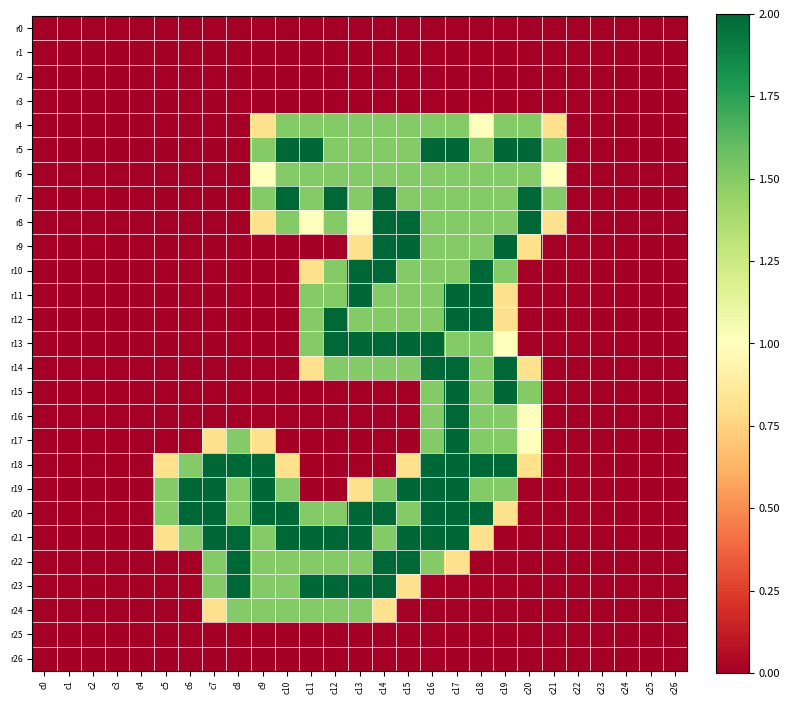

Reading right to left, what are all the values shown in this chart?

r0: c26=0.0	c25=0.0	c24=0.0	c23=0.0	c22=0.0	c21=0.0	c20=0.0	c19=0.0	c18=0.0	c17=0.0	c16=0.0	c15=0.0	c14=0.0	c13=0.0	c12=0.0	c11=0.0	c10=0.0	c9=0.0	c8=0.0	c7=0.0	c6=0.0	c5=0.0	c4=0.0	c3=0.0	c2=0.0	c1=0.0	c0=0.0
r1: c26=0.0	c25=0.0	c24=0.0	c23=0.0	c22=0.0	c21=0.0	c20=0.0	c19=0.0	c18=0.0	c17=0.0	c16=0.0	c15=0.0	c14=0.0	c13=0.0	c12=0.0	c11=0.0	c10=0.0	c9=0.0	c8=0.0	c7=0.0	c6=0.0	c5=0.0	c4=0.0	c3=0.0	c2=0.0	c1=0.0	c0=0.0
r2: c26=0.0	c25=0.0	c24=0.0	c23=0.0	c22=0.0	c21=0.0	c20=0.0	c19=0.0	c18=0.0	c17=0.0	c16=0.0	c15=0.0	c14=0.0	c13=0.0	c12=0.0	c11=0.0	c10=0.0	c9=0.0	c8=0.0	c7=0.0	c6=0.0	c5=0.0	c4=0.0	c3=0.0	c2=0.0	c1=0.0	c0=0.0
r3: c26=0.0	c25=0.0	c24=0.0	c23=0.0	c22=0.0	c21=0.0	c20=0.0	c19=0.0	c18=0.0	c17=0.0	c16=0.0	c15=0.0	c14=0.0	c13=0.0	c12=0.0	c11=0.0	c10=0.0	c9=0.0	c8=0.0	c7=0.0	c6=0.0	c5=0.0	c4=0.0	c3=0.0	c2=0.0	c1=0.0	c0=0.0
r4: c26=0.0	c25=0.0	c24=0.0	c23=0.0	c22=0.0	c21=0.8	c20=1.5	c19=1.5	c18=1.0	c17=1.5	c16=1.5	c15=1.5	c14=1.5	c13=1.5	c12=1.5	c11=1.5	c10=1.5	c9=0.8	c8=0.0	c7=0.0	c6=0.0	c5=0.0	c4=0.0	c3=0.0	c2=0.0	c1=0.0	c0=0.0
r5: c26=0.0	c25=0.0	c24=0.0	c23=0.0	c22=0.0	c21=1.5	c20=2.0	c19=2.0	c18=1.5	c17=2.0	c16=2.0	c15=1.5	c14=1.5	c13=1.5	c12=1.5	c11=2.0	c10=2.0	c9=1.5	c8=0.0	c7=0.0	c6=0.0	c5=0.0	c4=0.0	c3=0.0	c2=0.0	c1=0.0	c0=0.0
r6: c26=0.0	c25=0.0	c24=0.0	c23=0.0	c22=0.0	c21=1.0	c20=1.5	c19=1.5	c18=1.5	c17=1.5	c16=1.5	c15=1.5	c14=1.5	c13=1.5	c12=1.5	c11=1.5	c10=1.5	c9=1.0	c8=0.0	c7=0.0	c6=0.0	c5=0.0	c4=0.0	c3=0.0	c2=0.0	c1=0.0	c0=0.0
r7: c26=0.0	c25=0.0	c24=0.0	c23=0.0	c22=0.0	c21=1.5	c20=2.0	c19=1.5	c18=1.5	c17=1.5	c16=1.5	c15=1.5	c14=2.0	c13=1.5	c12=2.0	c11=1.5	c10=2.0	c9=1.5	c8=0.0	c7=0.0	c6=0.0	c5=0.0	c4=0.0	c3=0.0	c2=0.0	c1=0.0	c0=0.0
r8: c26=0.0	c25=0.0	c24=0.0	c23=0.0	c22=0.0	c21=0.8	c20=2.0	c19=1.5	c18=1.5	c17=1.5	c16=1.5	c15=2.0	c14=2.0	c13=1.0	c12=1.5	c11=1.0	c10=1.5	c9=0.8	c8=0.0	c7=0.0	c6=0.0	c5=0.0	c4=0.0	c3=0.0	c2=0.0	c1=0.0	c0=0.0
r9: c26=0.0	c25=0.0	c24=0.0	c23=0.0	c22=0.0	c21=0.0	c20=0.8	c19=2.0	c18=1.5	c17=1.5	c16=1.5	c15=2.0	c14=2.0	c13=0.8	c12=0.0	c11=0.0	c10=0.0	c9=0.0	c8=0.0	c7=0.0	c6=0.0	c5=0.0	c4=0.0	c3=0.0	c2=0.0	c1=0.0	c0=0.0
r10: c26=0.0	c25=0.0	c24=0.0	c23=0.0	c22=0.0	c21=0.0	c20=0.0	c19=1.5	c18=2.0	c17=1.5	c16=1.5	c15=1.5	c14=2.0	c13=2.0	c12=1.5	c11=0.8	c10=0.0	c9=0.0	c8=0.0	c7=0.0	c6=0.0	c5=0.0	c4=0.0	c3=0.0	c2=0.0	c1=0.0	c0=0.0
r11: c26=0.0	c25=0.0	c24=0.0	c23=0.0	c22=0.0	c21=0.0	c20=0.0	c19=0.8	c18=2.0	c17=2.0	c16=1.5	c15=1.5	c14=1.5	c13=2.0	c12=1.5	c11=1.5	c10=0.0	c9=0.0	c8=0.0	c7=0.0	c6=0.0	c5=0.0	c4=0.0	c3=0.0	c2=0.0	c1=0.0	c0=0.0
r12: c26=0.0	c25=0.0	c24=0.0	c23=0.0	c22=0.0	c21=0.0	c20=0.0	c19=0.8	c18=2.0	c17=2.0	c16=1.5	c15=1.5	c14=1.5	c13=1.5	c12=2.0	c11=1.5	c10=0.0	c9=0.0	c8=0.0	c7=0.0	c6=0.0	c5=0.0	c4=0.0	c3=0.0	c2=0.0	c1=0.0	c0=0.0
r13: c26=0.0	c25=0.0	c24=0.0	c23=0.0	c22=0.0	c21=0.0	c20=0.0	c19=1.0	c18=1.5	c17=1.5	c16=2.0	c15=2.0	c14=2.0	c13=2.0	c12=2.0	c11=1.5	c10=0.0	c9=0.0	c8=0.0	c7=0.0	c6=0.0	c5=0.0	c4=0.0	c3=0.0	c2=0.0	c1=0.0	c0=0.0
r14: c26=0.0	c25=0.0	c24=0.0	c23=0.0	c22=0.0	c21=0.0	c20=0.8	c19=2.0	c18=1.5	c17=2.0	c16=2.0	c15=1.5	c14=1.5	c13=1.5	c12=1.5	c11=0.8	c10=0.0	c9=0.0	c8=0.0	c7=0.0	c6=0.0	c5=0.0	c4=0.0	c3=0.0	c2=0.0	c1=0.0	c0=0.0
r15: c26=0.0	c25=0.0	c24=0.0	c23=0.0	c22=0.0	c21=0.0	c20=1.5	c19=2.0	c18=1.5	c17=2.0	c16=1.5	c15=0.0	c14=0.0	c13=0.0	c12=0.0	c11=0.0	c10=0.0	c9=0.0	c8=0.0	c7=0.0	c6=0.0	c5=0.0	c4=0.0	c3=0.0	c2=0.0	c1=0.0	c0=0.0
r16: c26=0.0	c25=0.0	c24=0.0	c23=0.0	c22=0.0	c21=0.0	c20=1.0	c19=1.5	c18=1.5	c17=2.0	c16=1.5	c15=0.0	c14=0.0	c13=0.0	c12=0.0	c11=0.0	c10=0.0	c9=0.0	c8=0.0	c7=0.0	c6=0.0	c5=0.0	c4=0.0	c3=0.0	c2=0.0	c1=0.0	c0=0.0
r17: c26=0.0	c25=0.0	c24=0.0	c23=0.0	c22=0.0	c21=0.0	c20=1.0	c19=1.5	c18=1.5	c17=2.0	c16=1.5	c15=0.0	c14=0.0	c13=0.0	c12=0.0	c11=0.0	c10=0.0	c9=0.8	c8=1.5	c7=0.8	c6=0.0	c5=0.0	c4=0.0	c3=0.0	c2=0.0	c1=0.0	c0=0.0
r18: c26=0.0	c25=0.0	c24=0.0	c23=0.0	c22=0.0	c21=0.0	c20=0.8	c19=2.0	c18=2.0	c17=2.0	c16=2.0	c15=0.8	c14=0.0	c13=0.0	c12=0.0	c11=0.0	c10=0.8	c9=2.0	c8=2.0	c7=2.0	c6=1.5	c5=0.8	c4=0.0	c3=0.0	c2=0.0	c1=0.0	c0=0.0
r19: c26=0.0	c25=0.0	c24=0.0	c23=0.0	c22=0.0	c21=0.0	c20=0.0	c19=1.5	c18=1.5	c17=2.0	c16=2.0	c15=2.0	c14=1.5	c13=0.8	c12=0.0	c11=0.0	c10=1.5	c9=2.0	c8=1.5	c7=2.0	c6=2.0	c5=1.5	c4=0.0	c3=0.0	c2=0.0	c1=0.0	c0=0.0
r20: c26=0.0	c25=0.0	c24=0.0	c23=0.0	c22=0.0	c21=0.0	c20=0.0	c19=0.8	c18=2.0	c17=2.0	c16=2.0	c15=1.5	c14=2.0	c13=2.0	c12=1.5	c11=1.5	c10=2.0	c9=2.0	c8=1.5	c7=2.0	c6=2.0	c5=1.5	c4=0.0	c3=0.0	c2=0.0	c1=0.0	c0=0.0
r21: c26=0.0	c25=0.0	c24=0.0	c23=0.0	c22=0.0	c21=0.0	c20=0.0	c19=0.0	c18=0.8	c17=2.0	c16=2.0	c15=2.0	c14=1.5	c13=2.0	c12=2.0	c11=2.0	c10=2.0	c9=1.5	c8=2.0	c7=2.0	c6=1.5	c5=0.8	c4=0.0	c3=0.0	c2=0.0	c1=0.0	c0=0.0
r22: c26=0.0	c25=0.0	c24=0.0	c23=0.0	c22=0.0	c21=0.0	c20=0.0	c19=0.0	c18=0.0	c17=0.8	c16=1.5	c15=2.0	c14=2.0	c13=1.5	c12=1.5	c11=1.5	c10=1.5	c9=1.5	c8=2.0	c7=1.5	c6=0.0	c5=0.0	c4=0.0	c3=0.0	c2=0.0	c1=0.0	c0=0.0
r23: c26=0.0	c25=0.0	c24=0.0	c23=0.0	c22=0.0	c21=0.0	c20=0.0	c19=0.0	c18=0.0	c17=0.0	c16=0.0	c15=0.8	c14=2.0	c13=2.0	c12=2.0	c11=2.0	c10=1.5	c9=1.5	c8=2.0	c7=1.5	c6=0.0	c5=0.0	c4=0.0	c3=0.0	c2=0.0	c1=0.0	c0=0.0
r24: c26=0.0	c25=0.0	c24=0.0	c23=0.0	c22=0.0	c21=0.0	c20=0.0	c19=0.0	c18=0.0	c17=0.0	c16=0.0	c15=0.0	c14=0.8	c13=1.5	c12=1.5	c11=1.5	c10=1.5	c9=1.5	c8=1.5	c7=0.8	c6=0.0	c5=0.0	c4=0.0	c3=0.0	c2=0.0	c1=0.0	c0=0.0
r25: c26=0.0	c25=0.0	c24=0.0	c23=0.0	c22=0.0	c21=0.0	c20=0.0	c19=0.0	c18=0.0	c17=0.0	c16=0.0	c15=0.0	c14=0.0	c13=0.0	c12=0.0	c11=0.0	c10=0.0	c9=0.0	c8=0.0	c7=0.0	c6=0.0	c5=0.0	c4=0.0	c3=0.0	c2=0.0	c1=0.0	c0=0.0
r26: c26=0.0	c25=0.0	c24=0.0	c23=0.0	c22=0.0	c21=0.0	c20=0.0	c19=0.0	c18=0.0	c17=0.0	c16=0.0	c15=0.0	c14=0.0	c13=0.0	c12=0.0	c11=0.0	c10=0.0	c9=0.0	c8=0.0	c7=0.0	c6=0.0	c5=0.0	c4=0.0	c3=0.0	c2=0.0	c1=0.0	c0=0.0